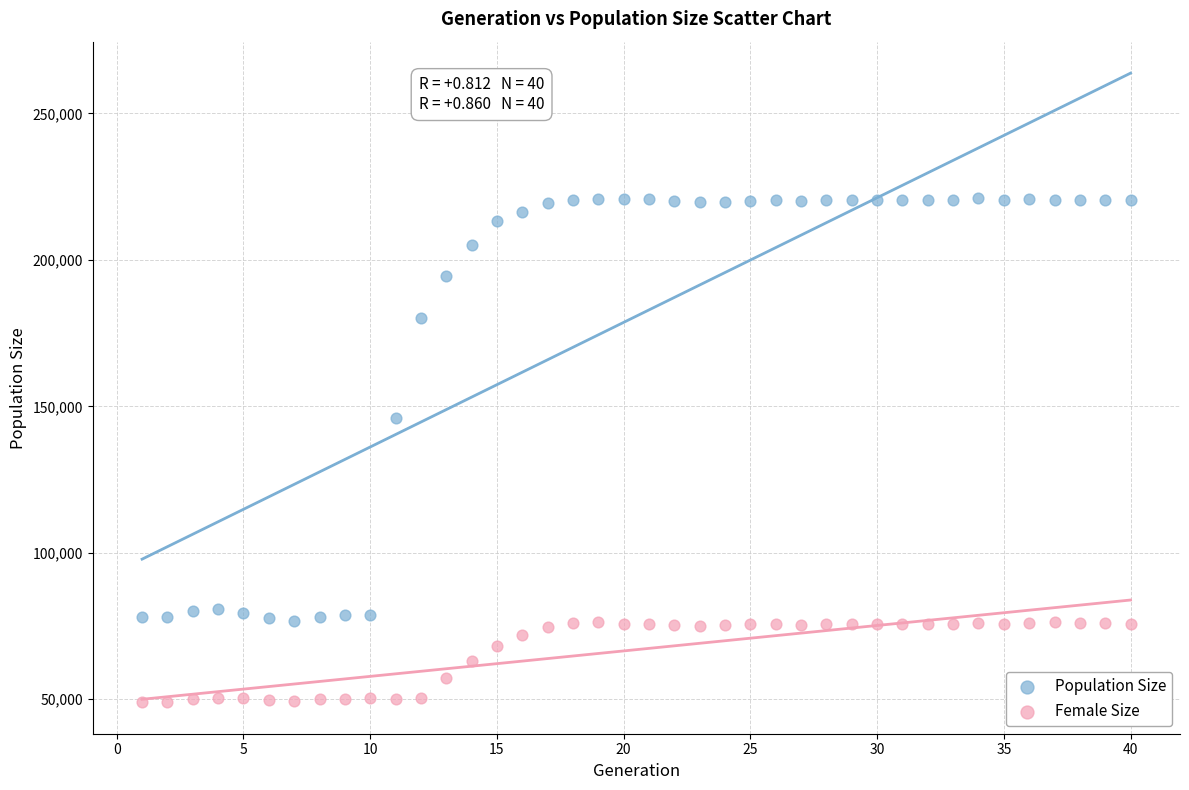

In the Population Size series, what Y value is closest to 148873?

146124